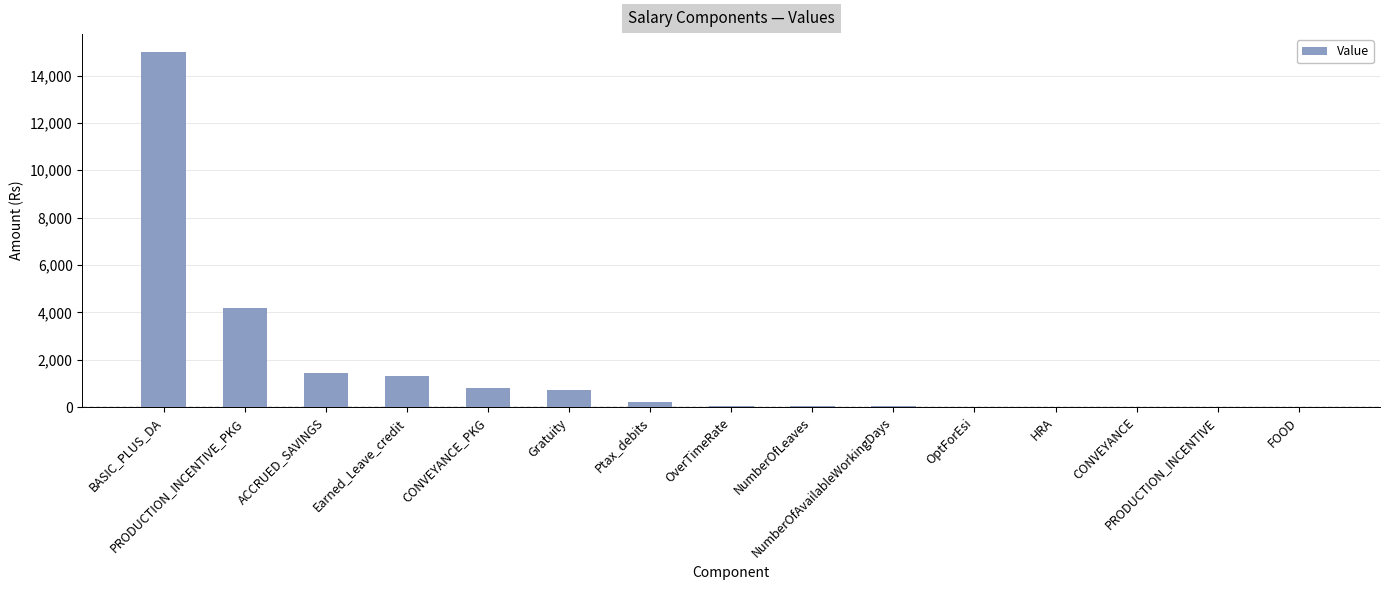

Count the number of data series in this chart.

1